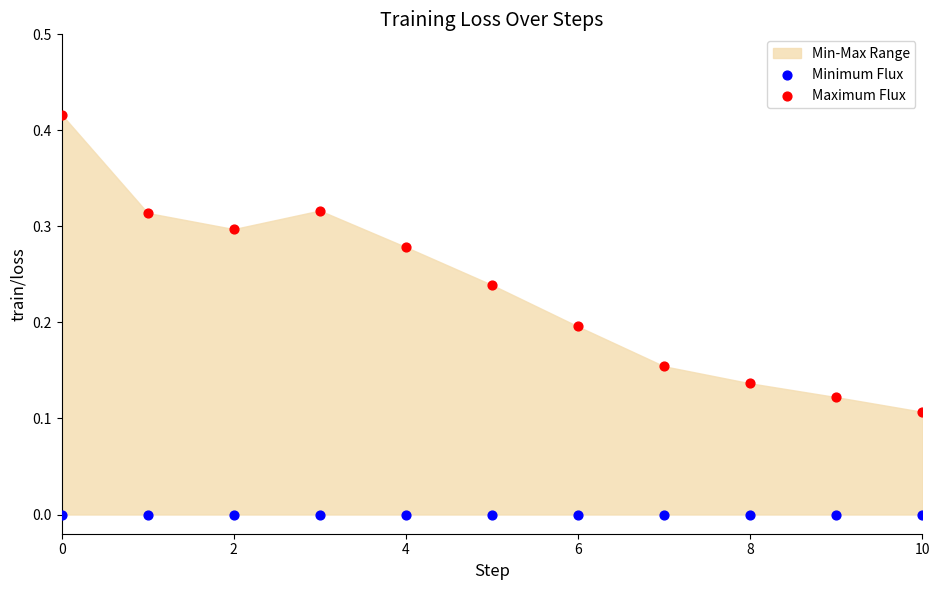

Which series contains the highest Y value?

Maximum Flux